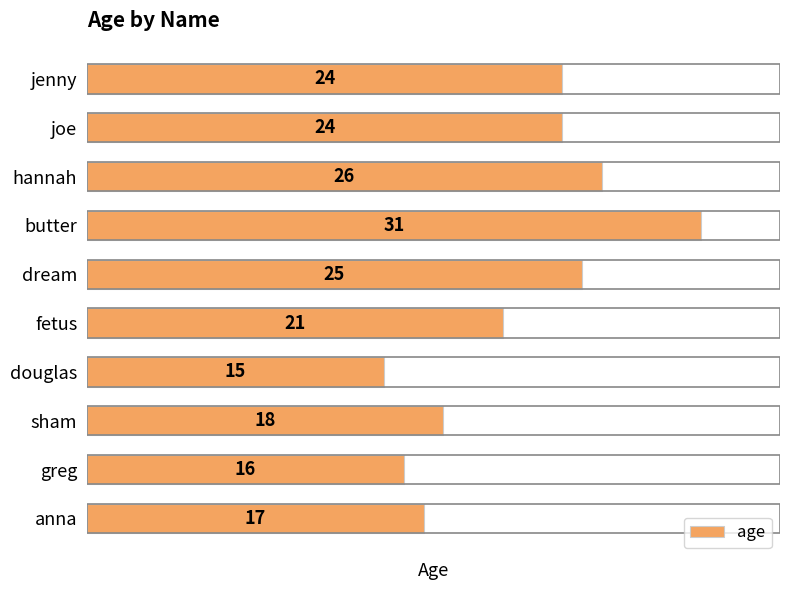

What is the difference between the second highest and second lowest values?

10